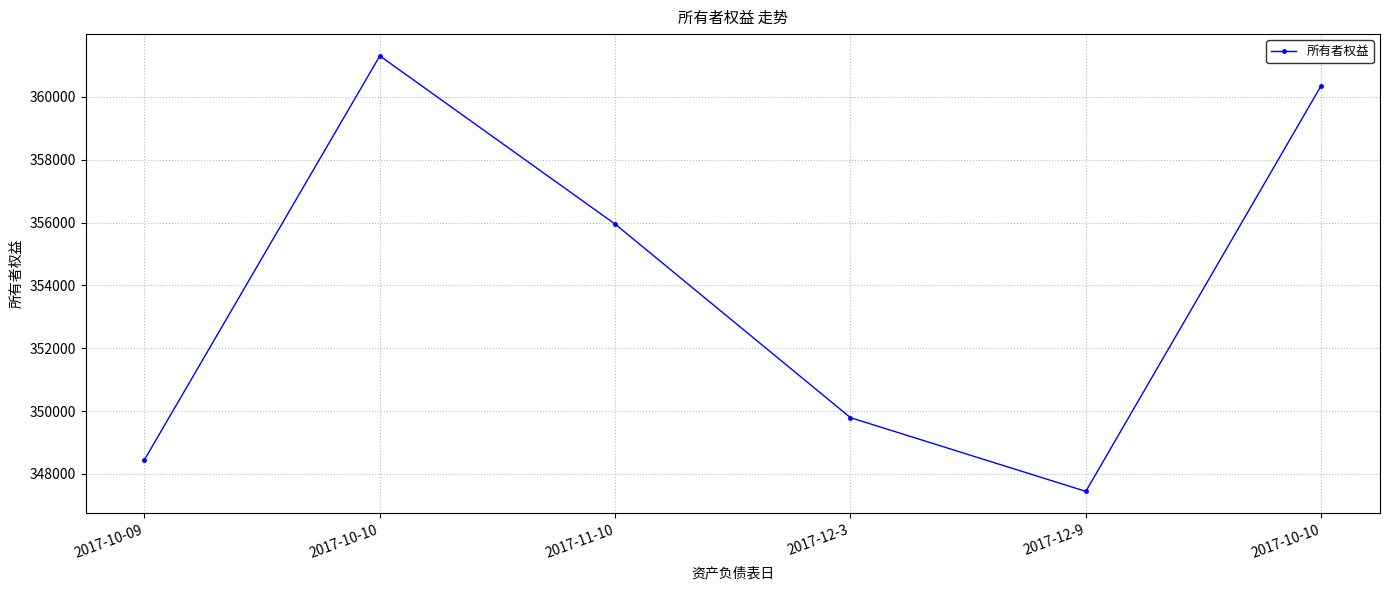

Reading right to left, transcribe all the data shown in this chart.

2017-10-10=360356.2	2017-12-9=347443.7	2017-12-3=349789.6	2017-11-10=355950.0	2017-10-10=361304.2	2017-10-09=348451.7